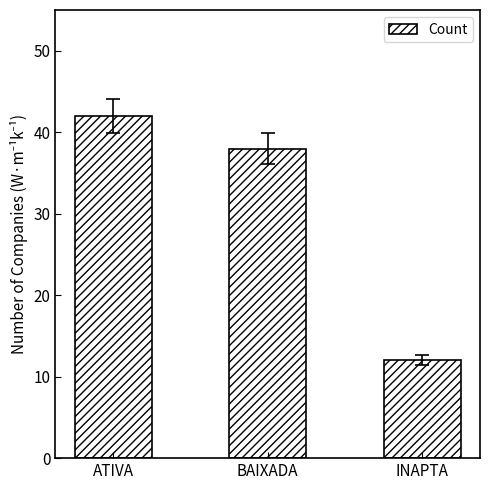

What is the difference between the maximum and minimum values?

30